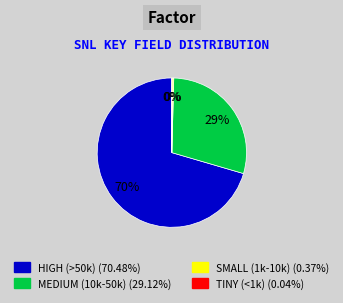

Is there any slice that represents more than half of the pie?

Yes